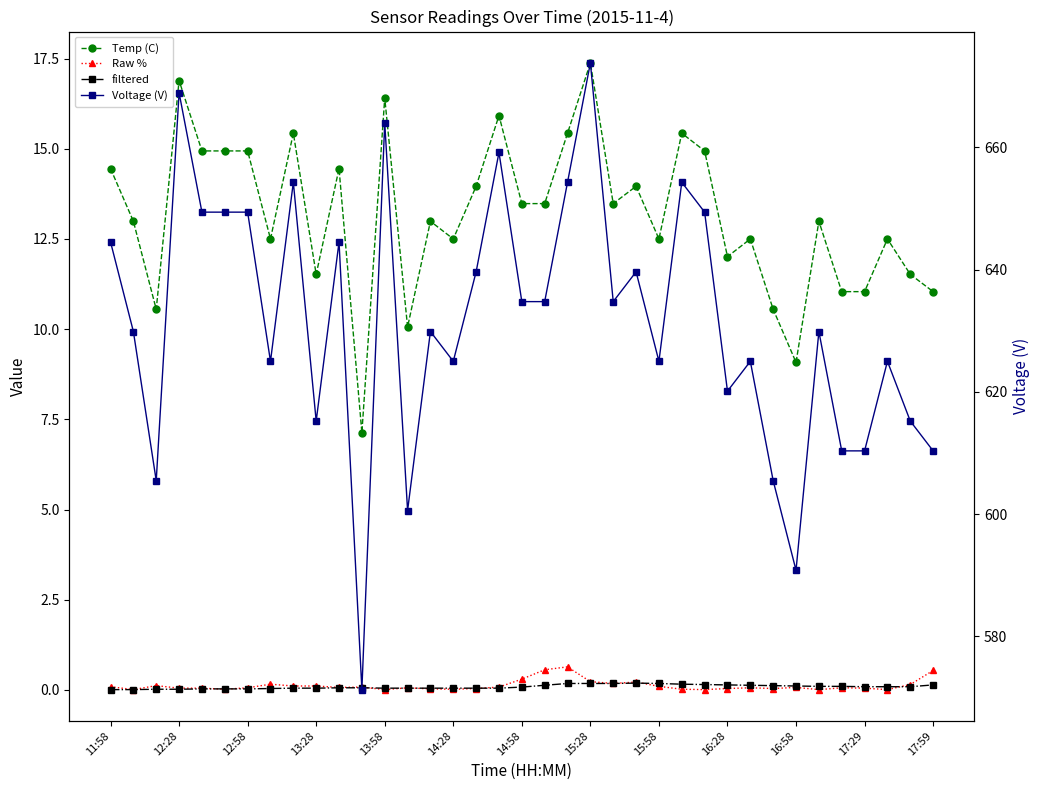

True or false: Voltage (V) and Raw % cross at least once.

False